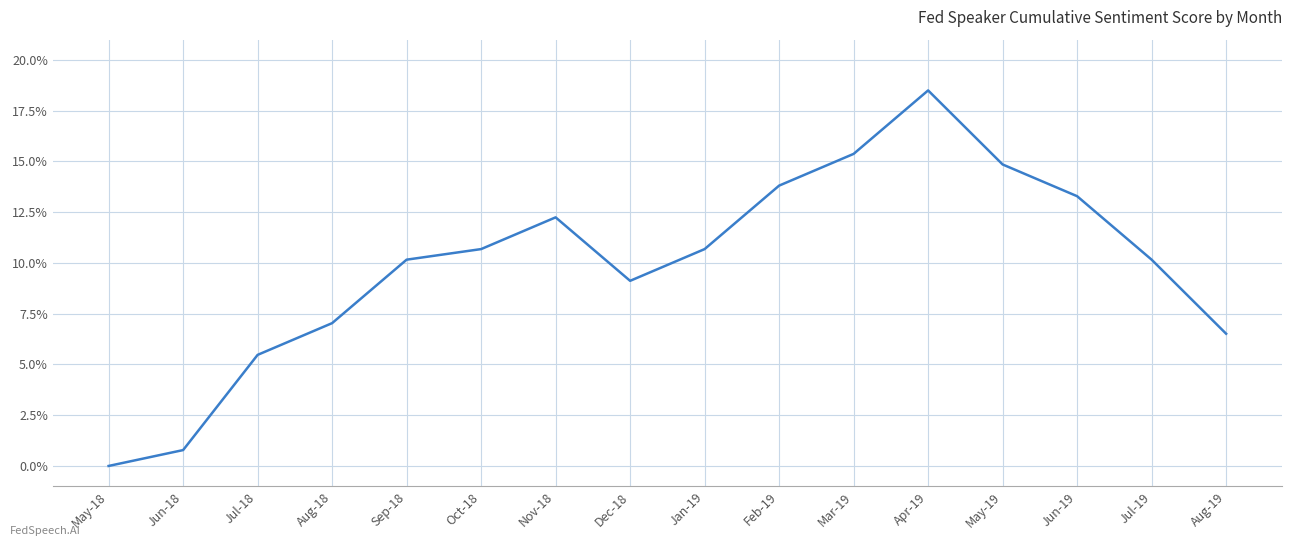

What is the difference between the values at Nov-18 and May-18?

12.2